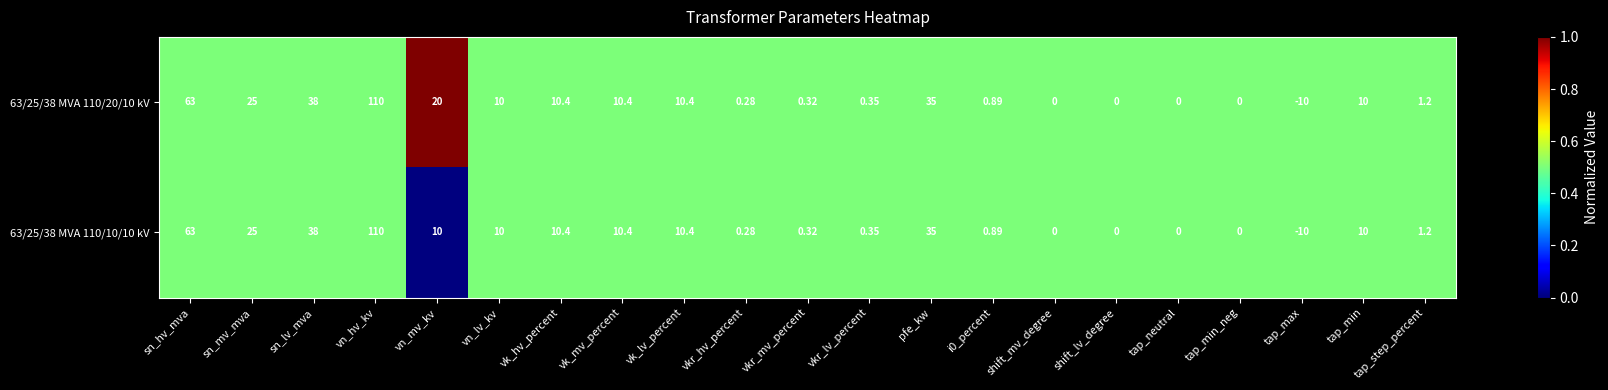

At which category is the sum across all series the highest?

vn_hv_kv